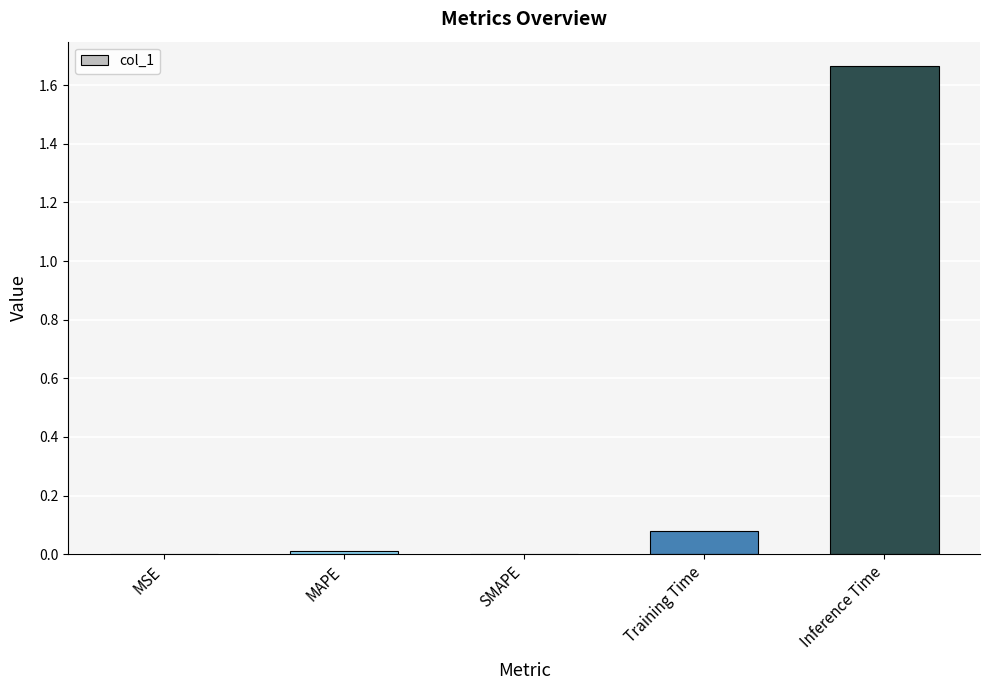

What is the sum of all values?

1.8